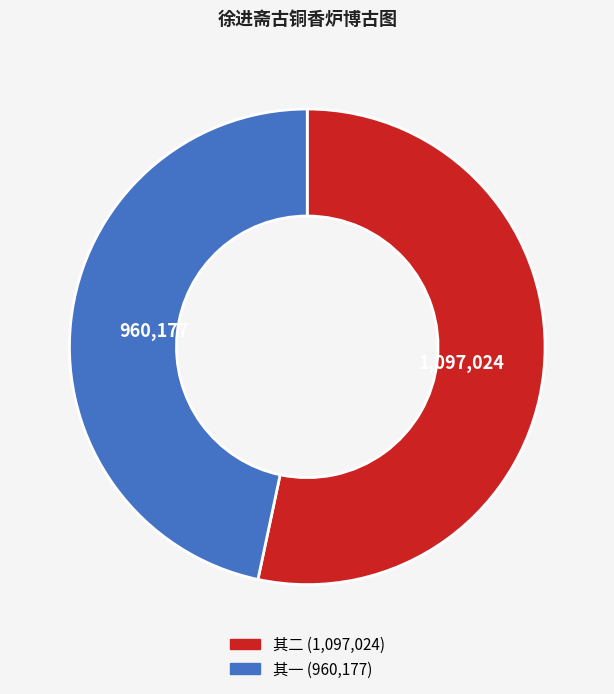

Is there any slice that represents more than half of the pie?

Yes